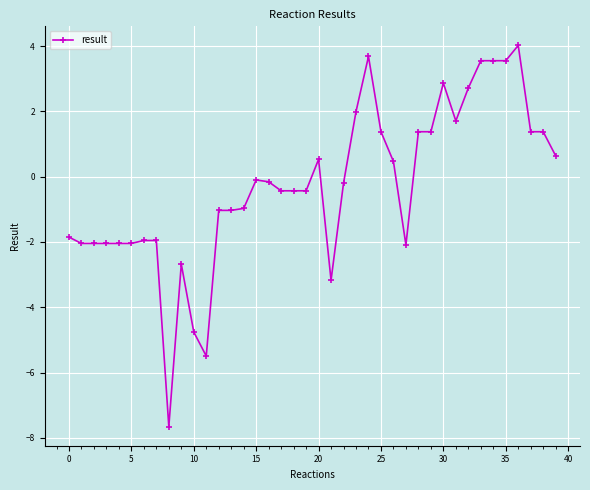

What is the value of the 2nd point from the left?

-2.0